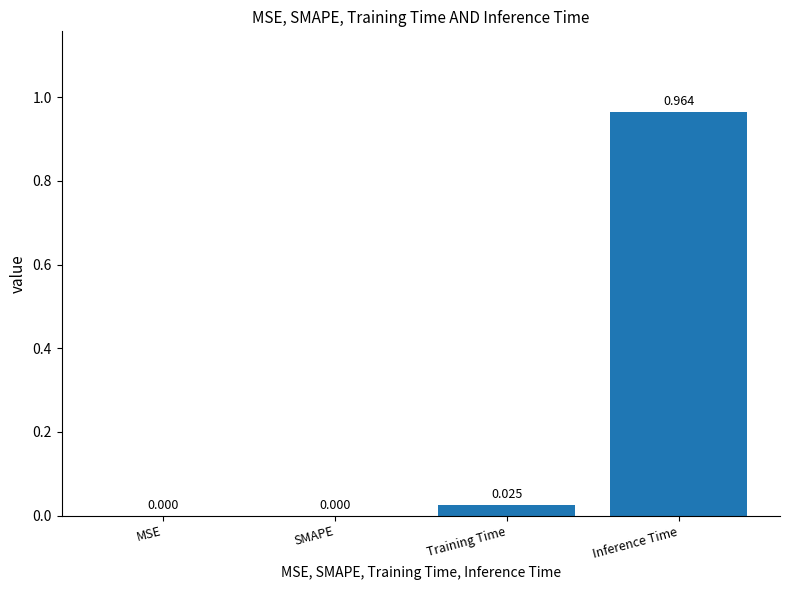

How many values exceed 0?

2